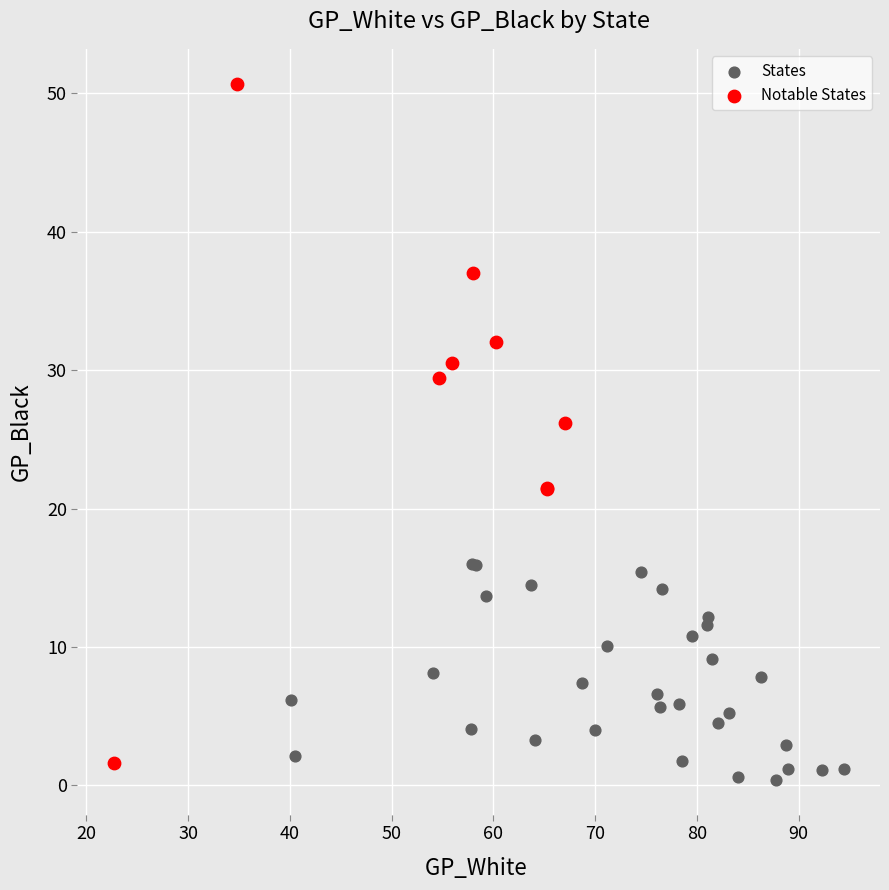

Which series contains the lowest Y value?

States